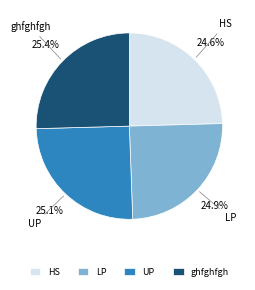

Is LP the majority of the pie?

No